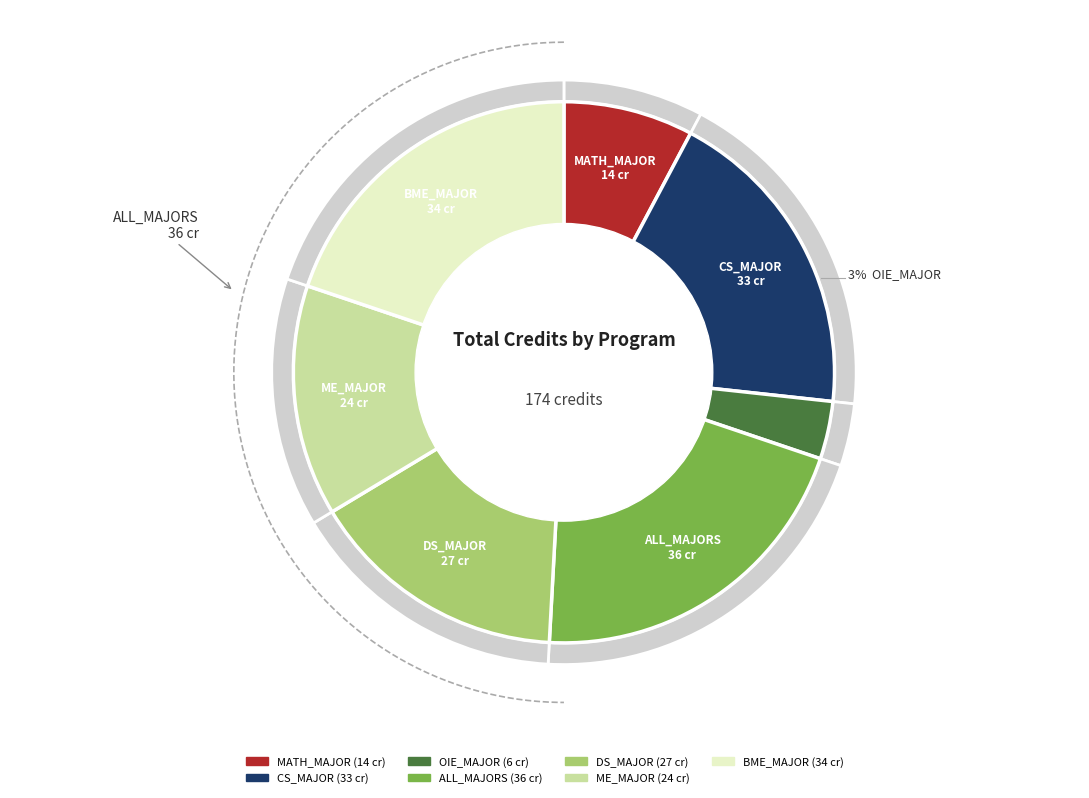

Does BME_MAJOR account for over 50% of the chart?

No